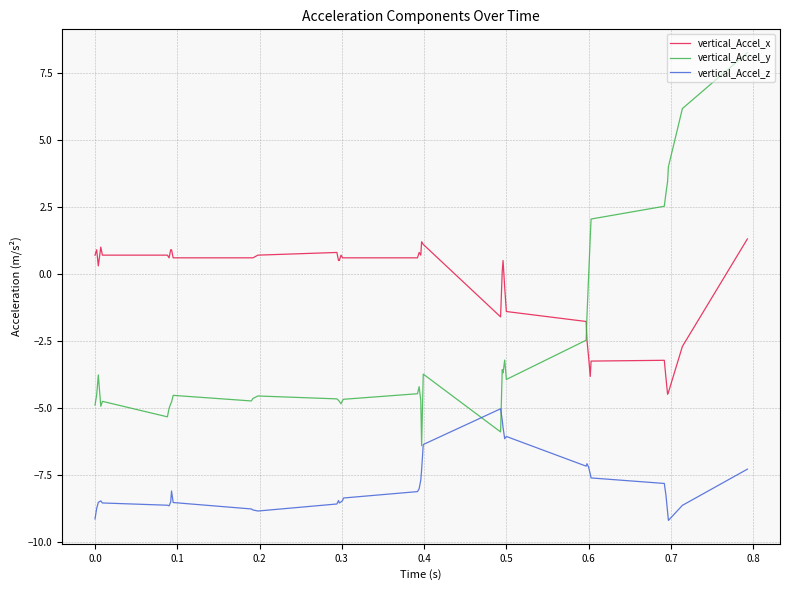

What is the greatest value displayed?

8.2